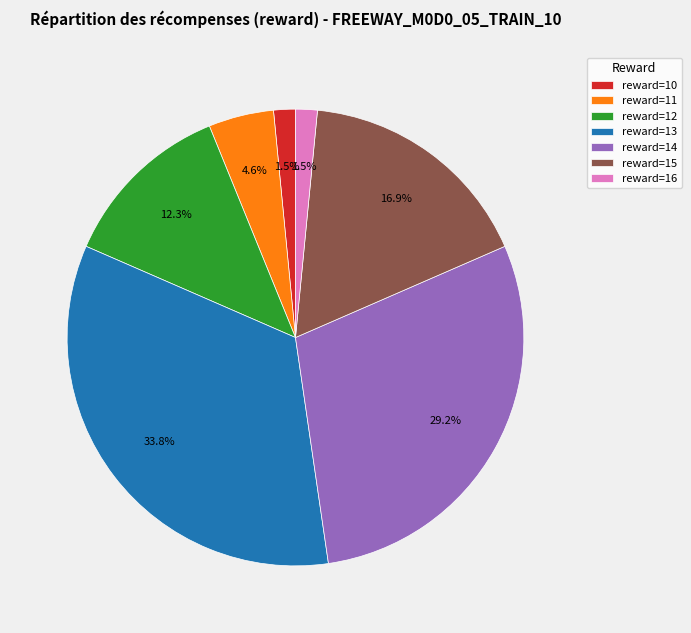

Which category has the biggest portion of the pie?

reward=13